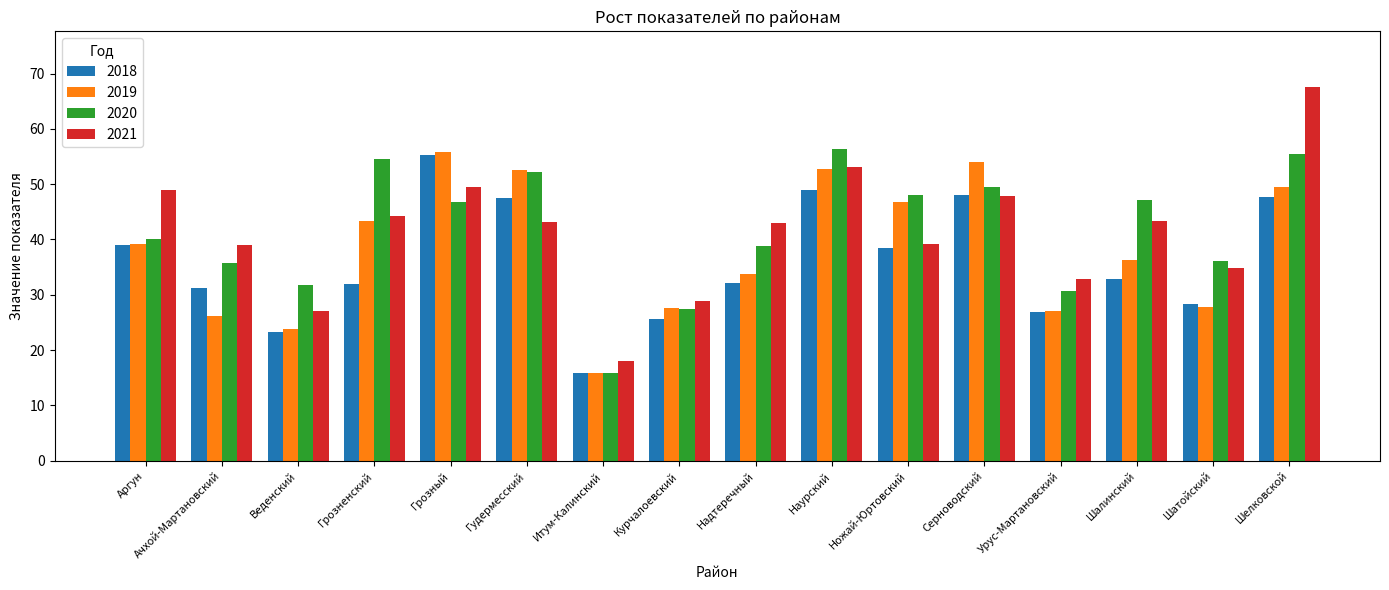

Which series has the largest range (max minus min)?

2021